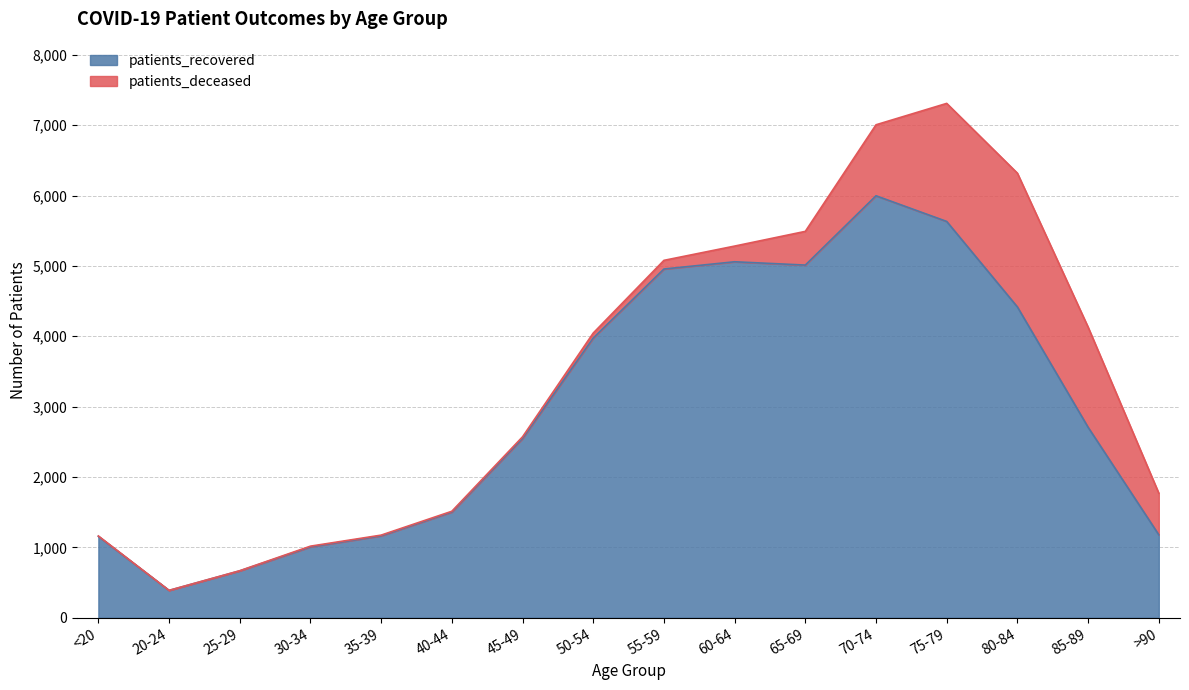

What is the label of the 7th point from the left?

45-49